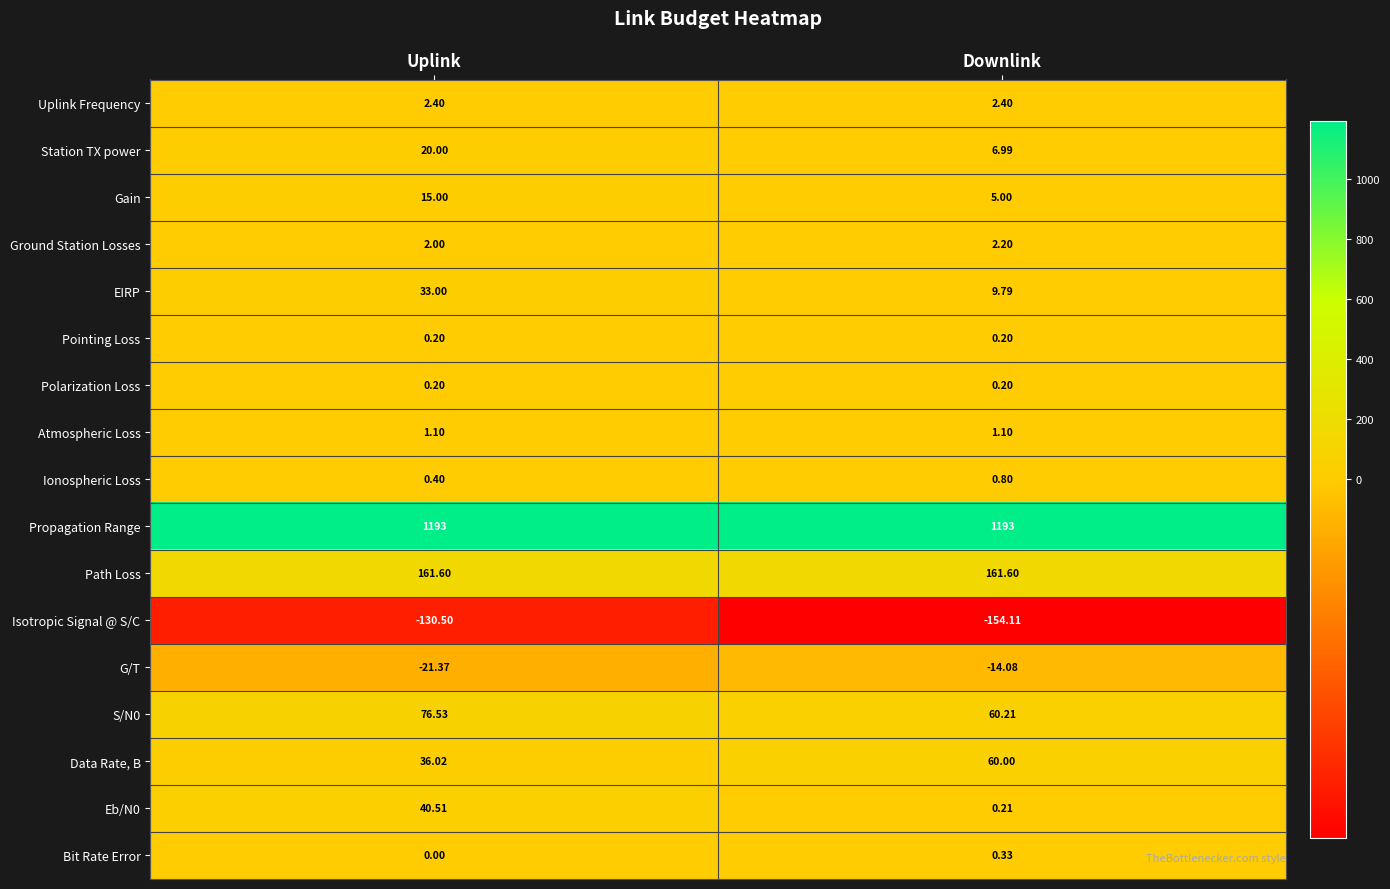

At which label is Isotropic Signal @ S/C closest to -142?

Uplink